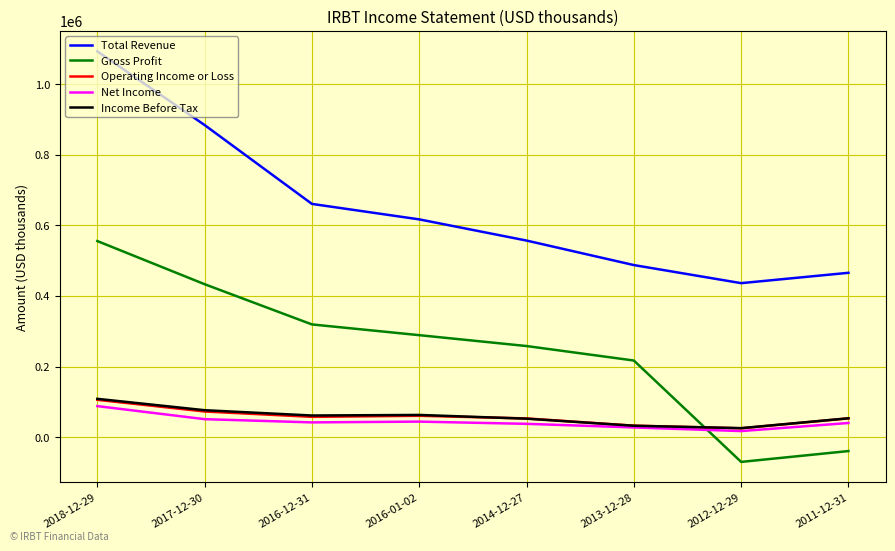

Does the chart have visible grid lines?

Yes